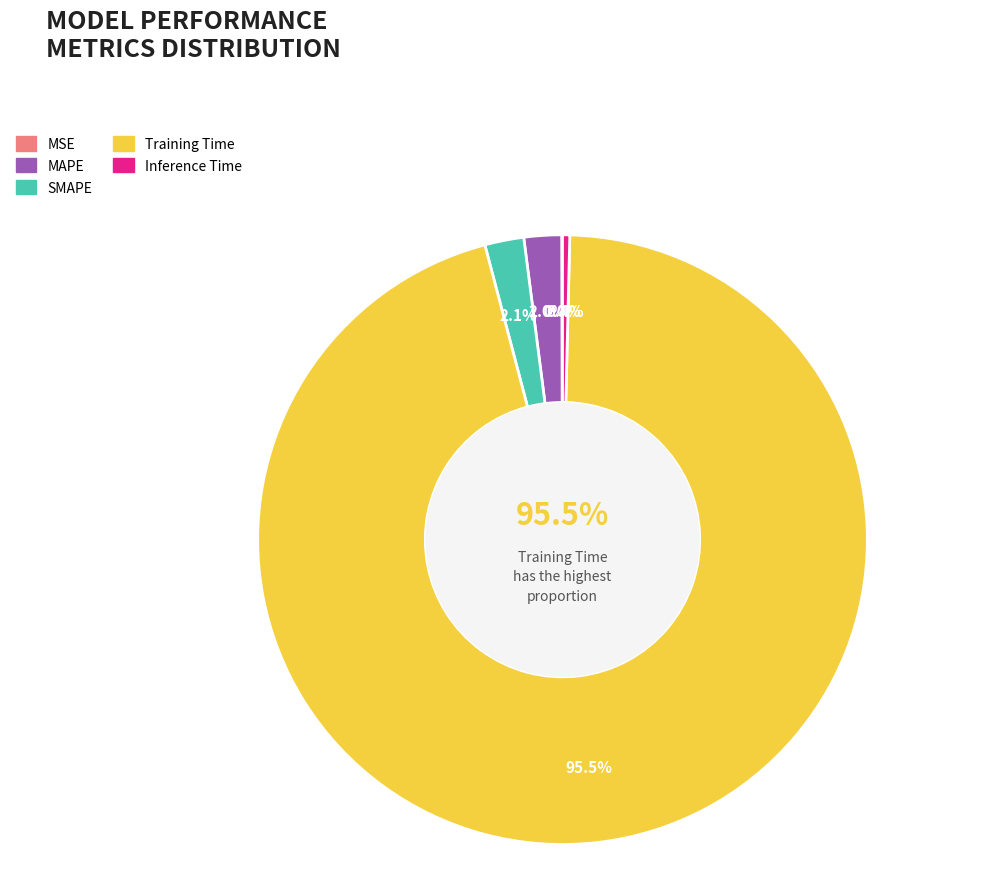

What is the total percentage of MSE and Inference Time?

0.4%